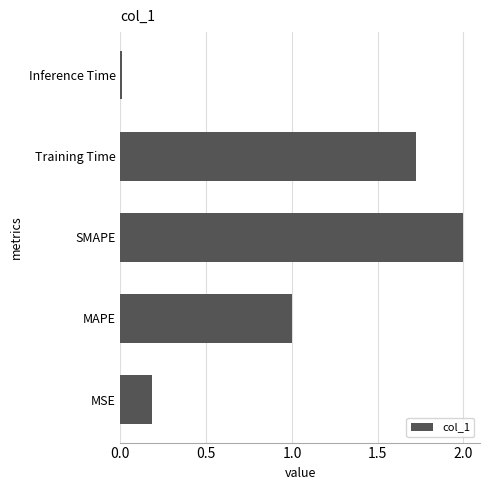

The chart shows a value of 0.1 at MSE. True or false?

False